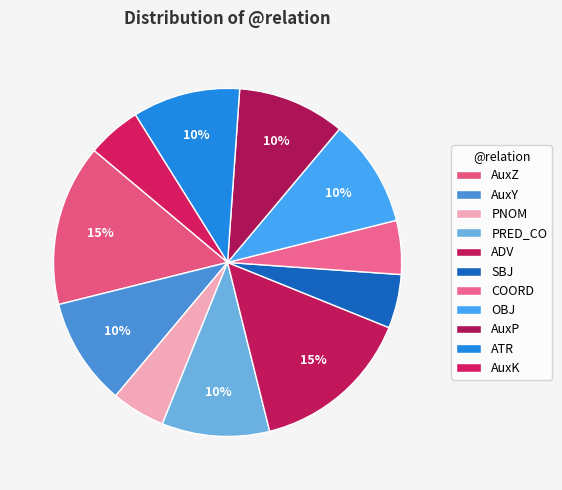

Count the number of slices in the pie.

11